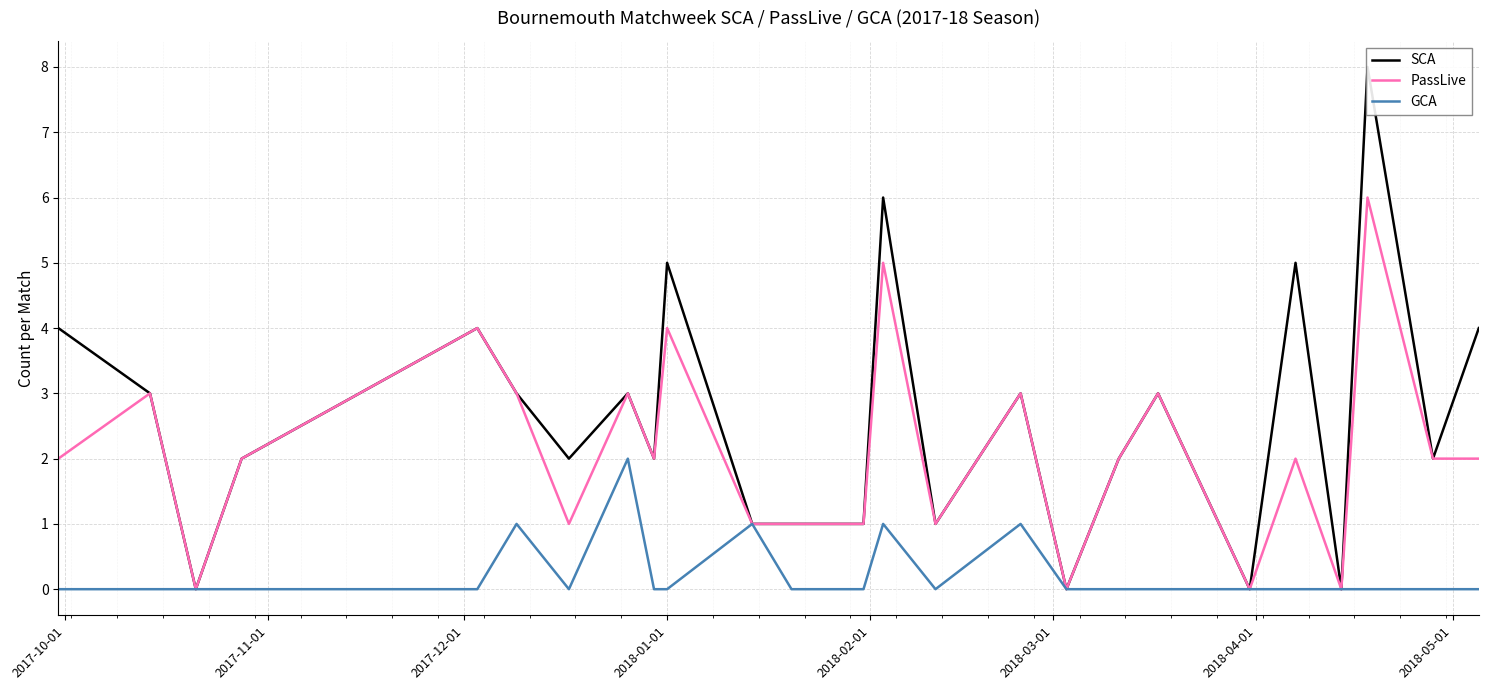

What is the maximum value for PassLive?

6